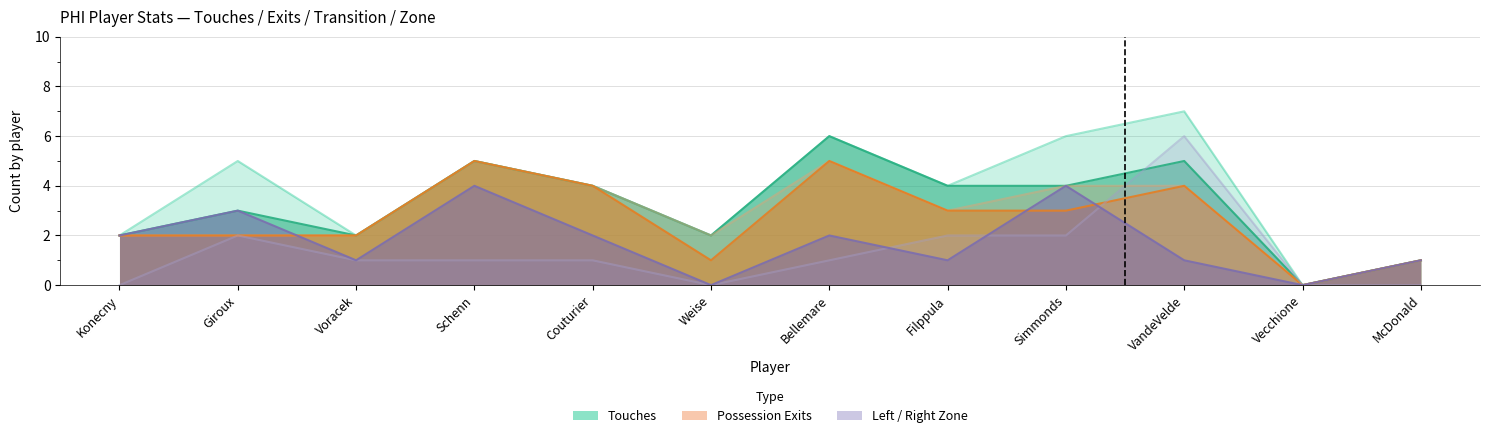

What is the maximum value for Exits?

6